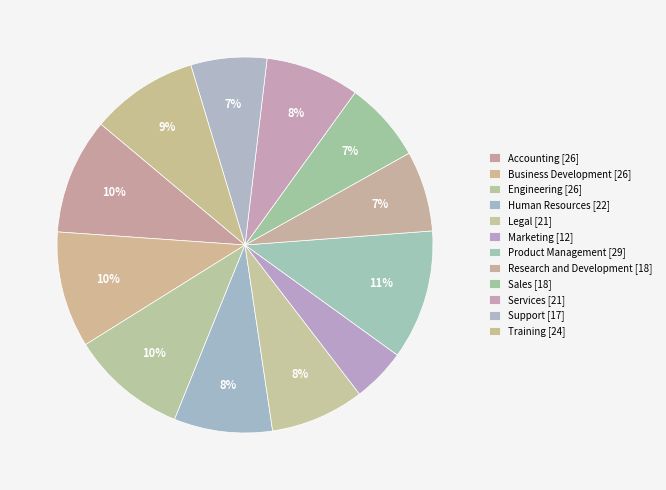

What is the ratio of the value at Accounting to the value at Sales?

1.4